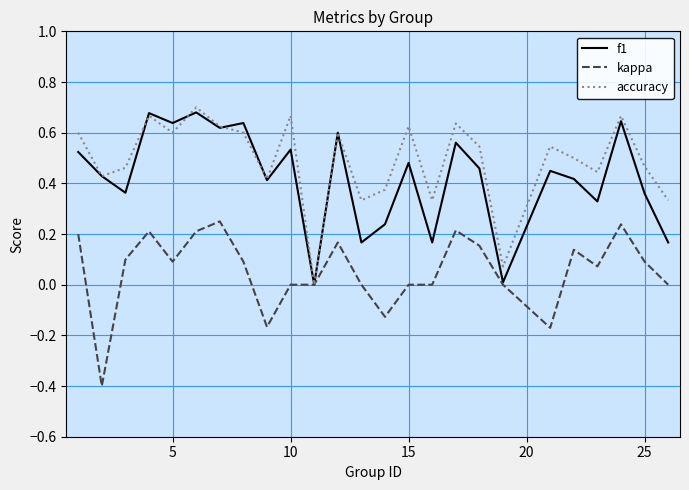

Which series has the largest total across all categories?

accuracy